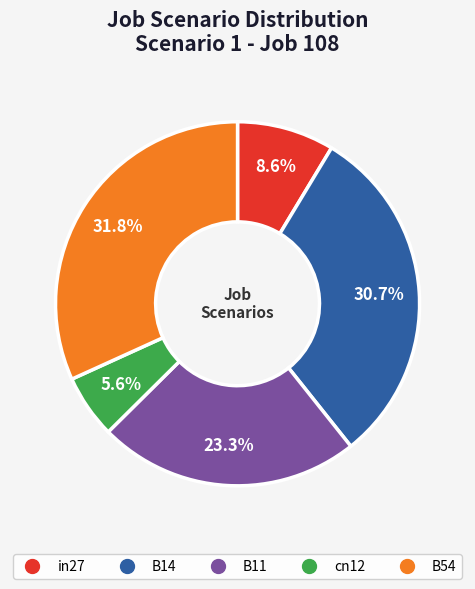

Does any single category account for the majority?

No